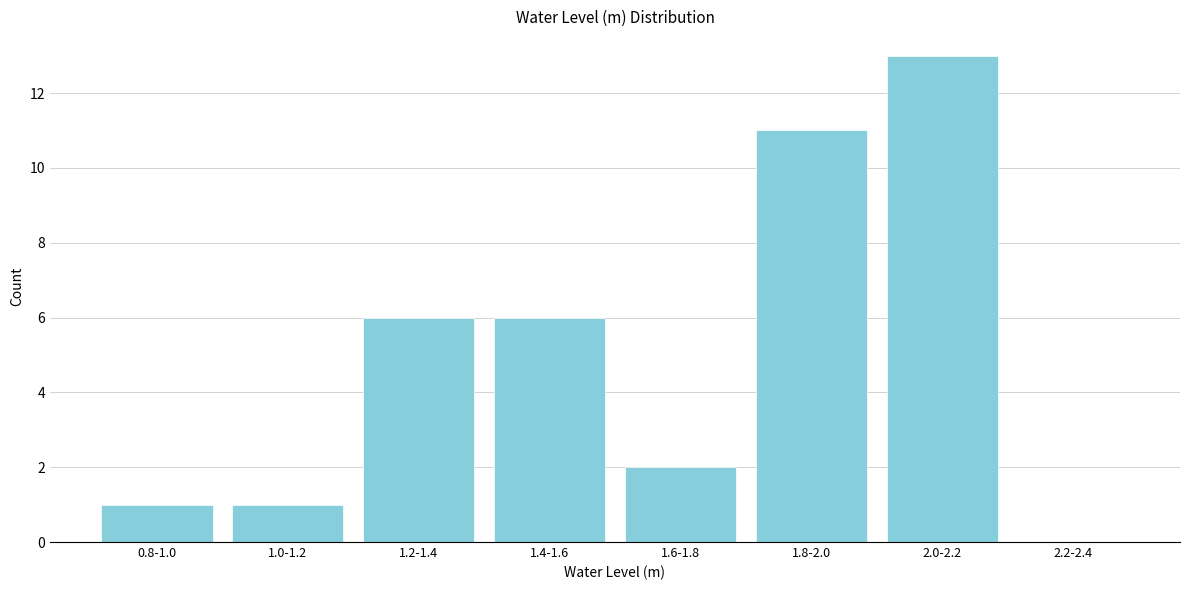

Reading left to right, transcribe all the data shown in this chart.

0.8-1.0=1	1.0-1.2=1	1.2-1.4=6	1.4-1.6=6	1.6-1.8=2	1.8-2.0=11	2.0-2.2=13	2.2-2.4=0